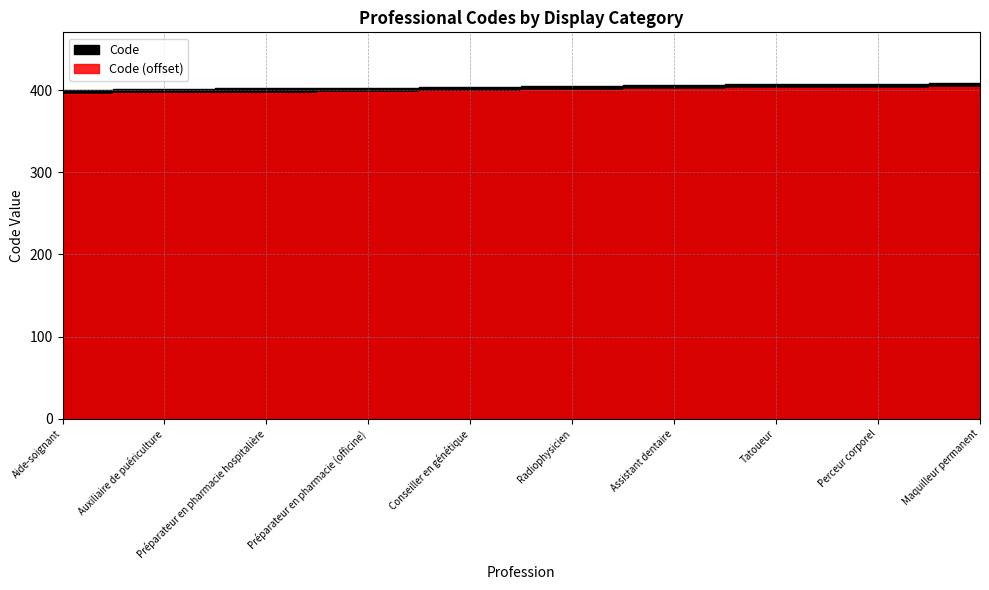

What is the maximum value shown in the chart?

409